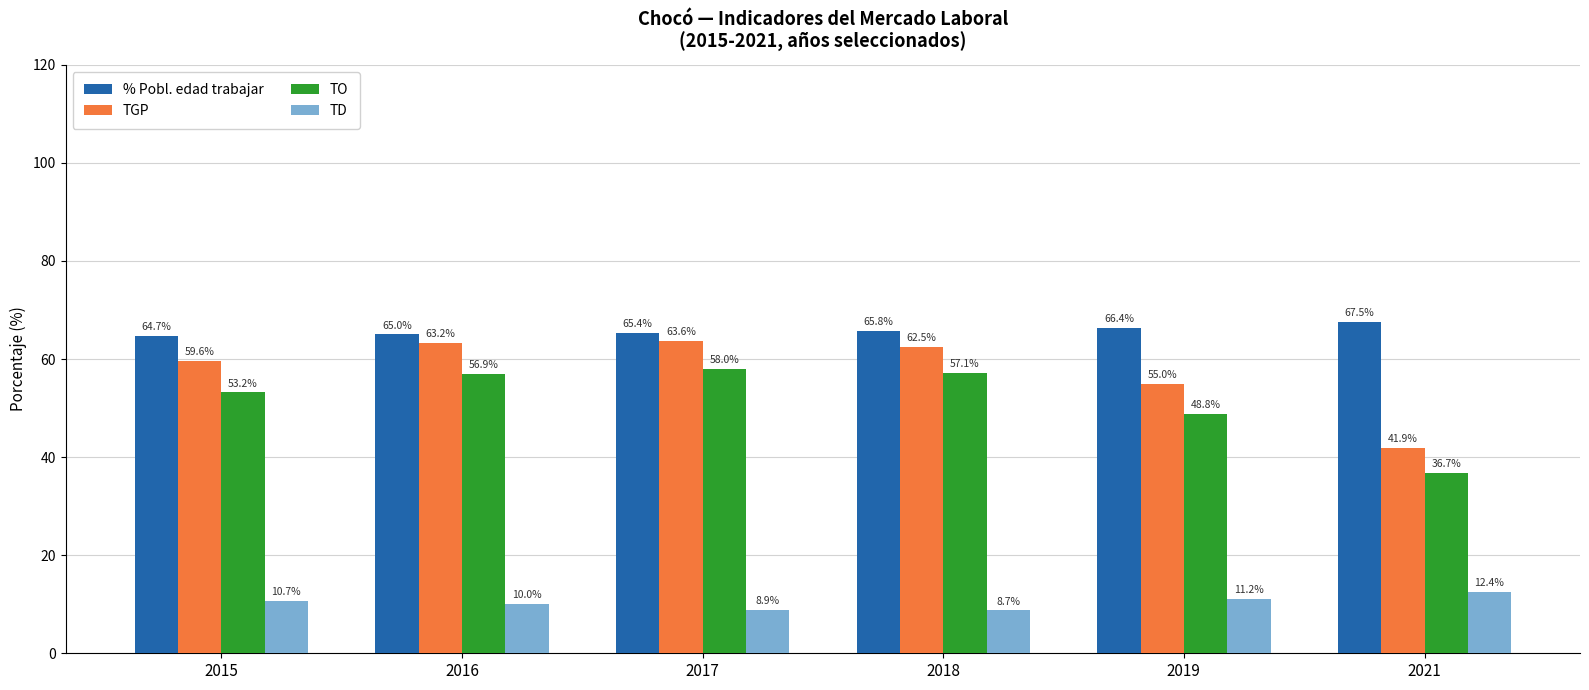

Which series has the largest range (max minus min)?

TGP